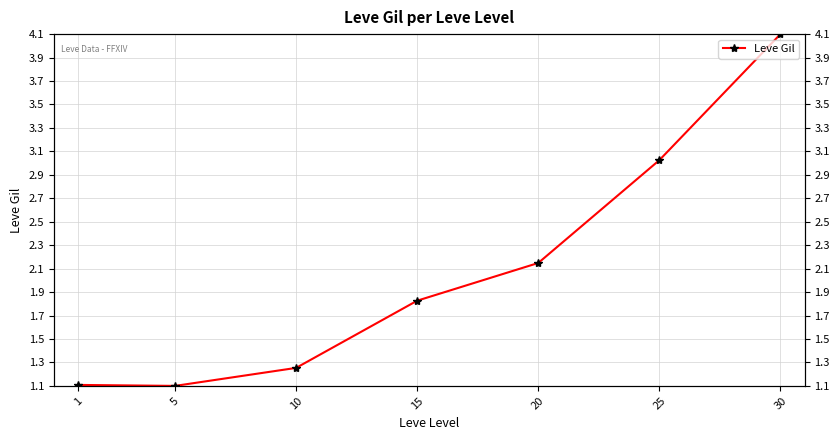

Where is the data nearest to the value 2?

20